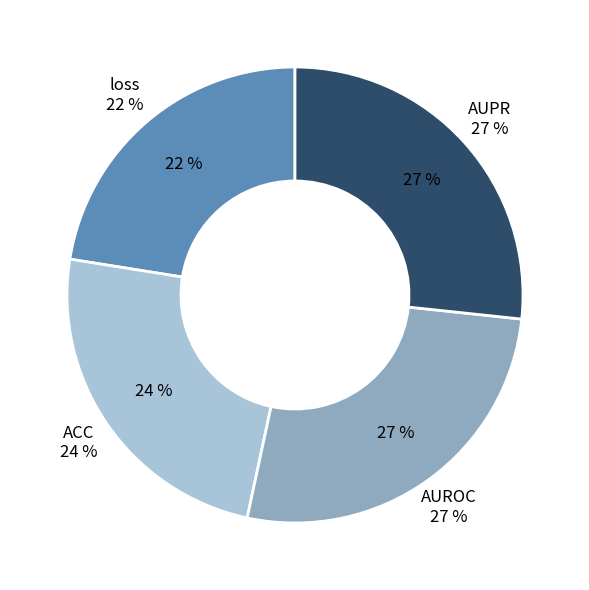

Is the sum of AUPR and AUROC greater than half?

Yes